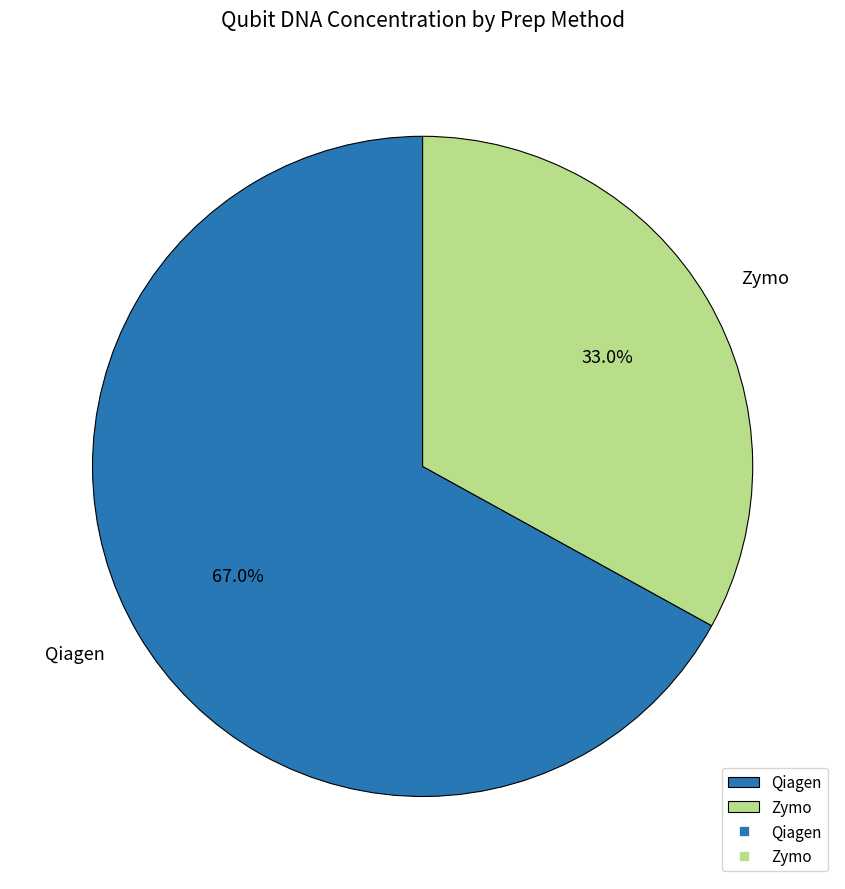

The Zymo slice represents 33% of the pie. True or false?

True